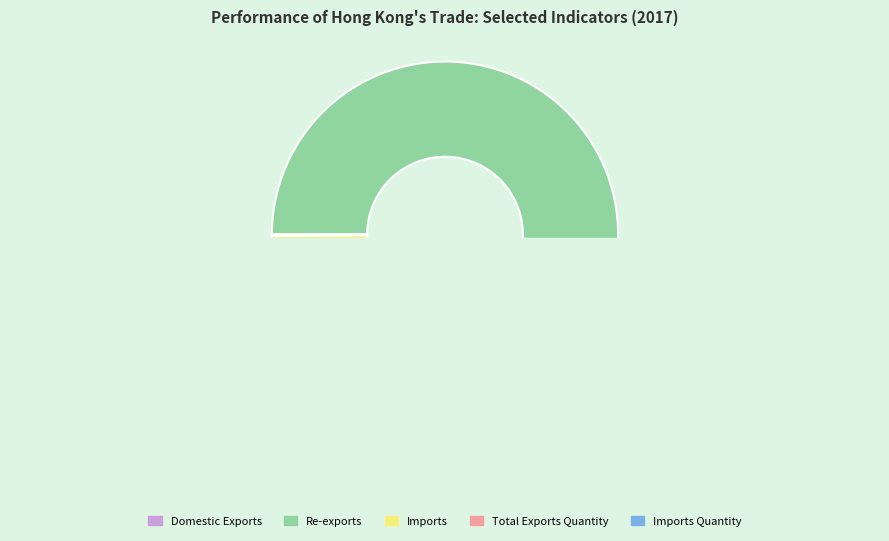

To the nearest percent, what is the average slice percentage?

20%